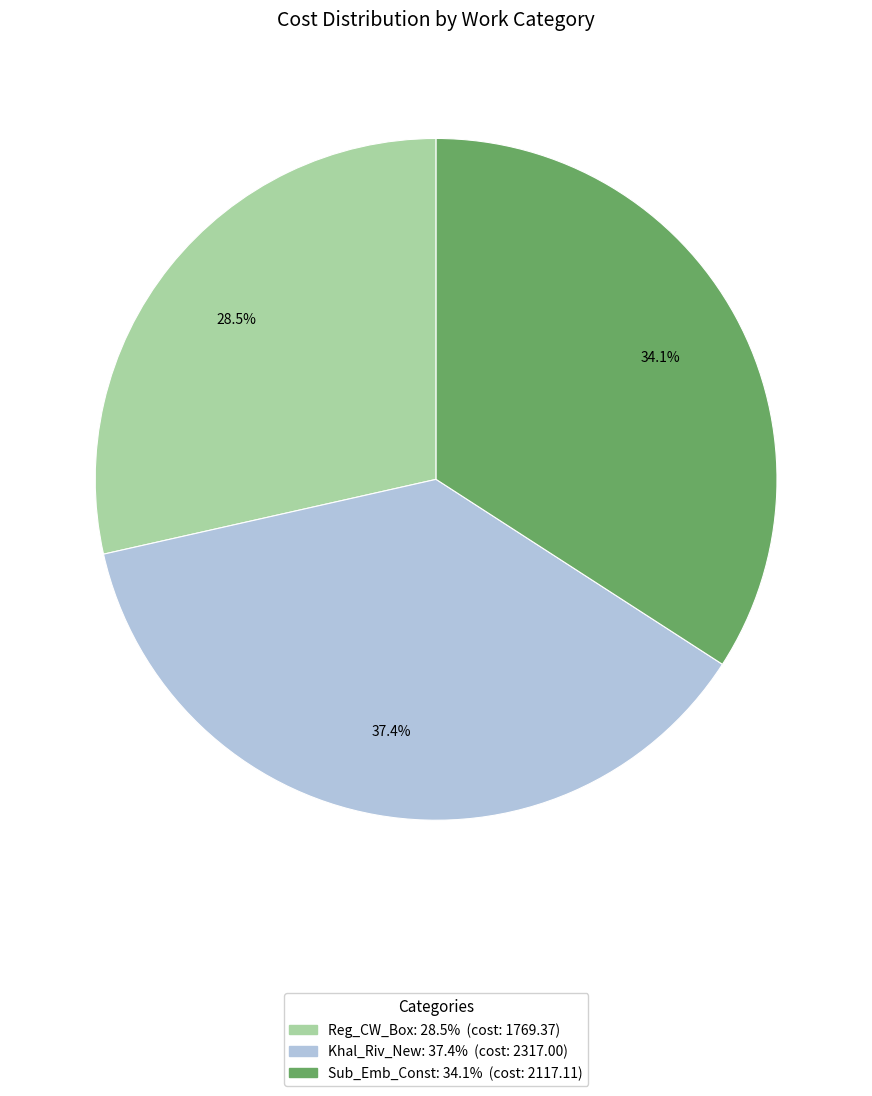

Is there any slice that represents more than half of the pie?

No